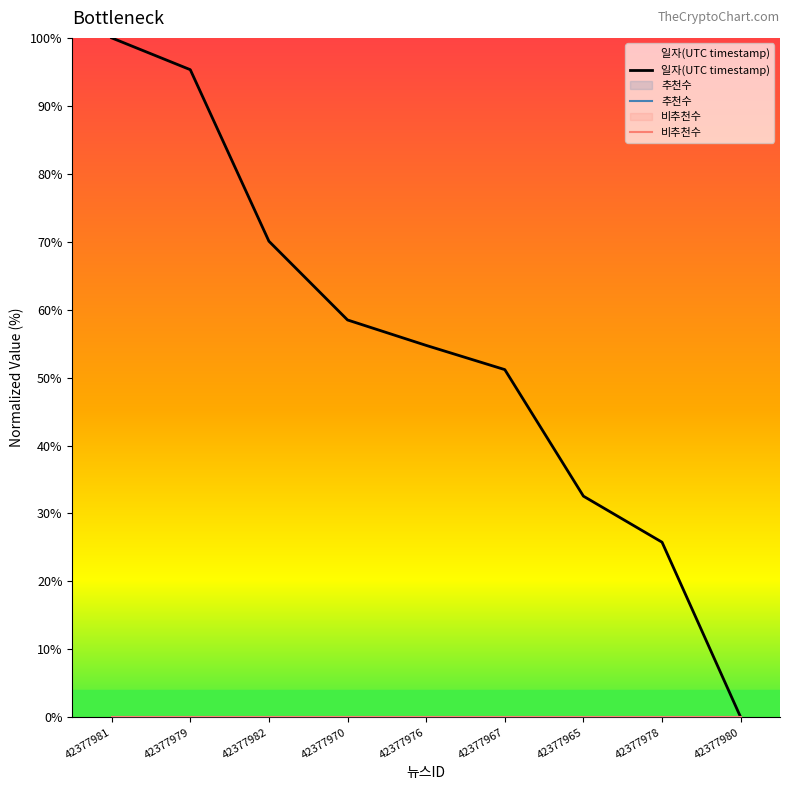

Which label corresponds to the smallest value in the chart?

42377980